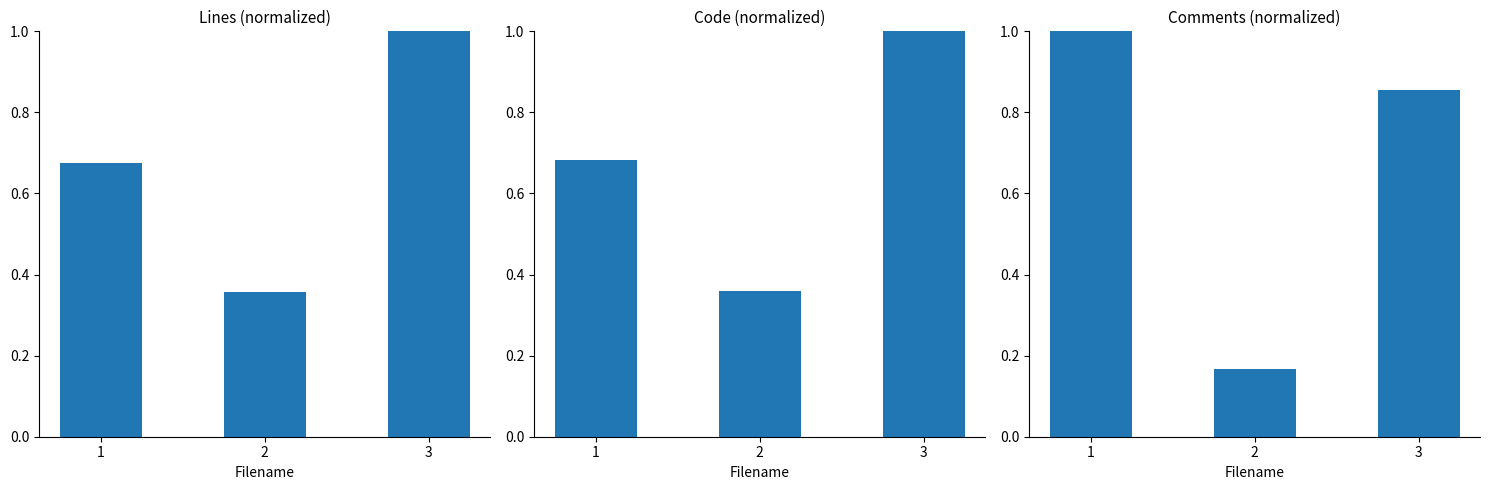

Which series changed the most between 1 and 3?

Lines